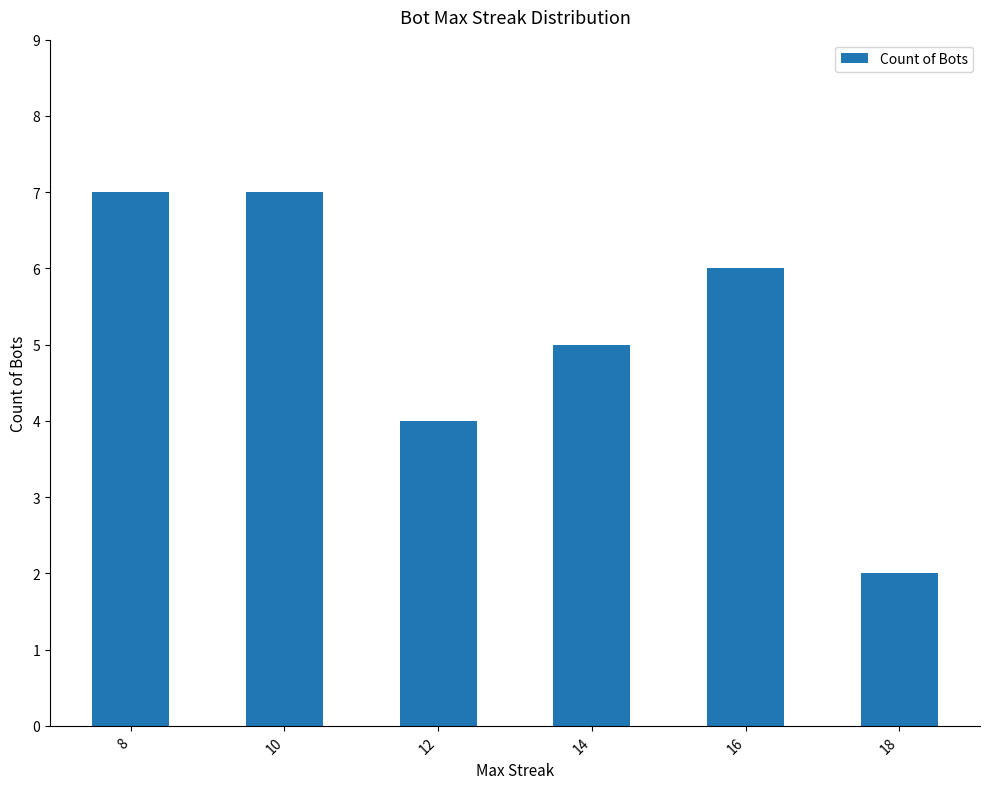

Approximately how many times larger is the value at 12 compared to 18?

2.0